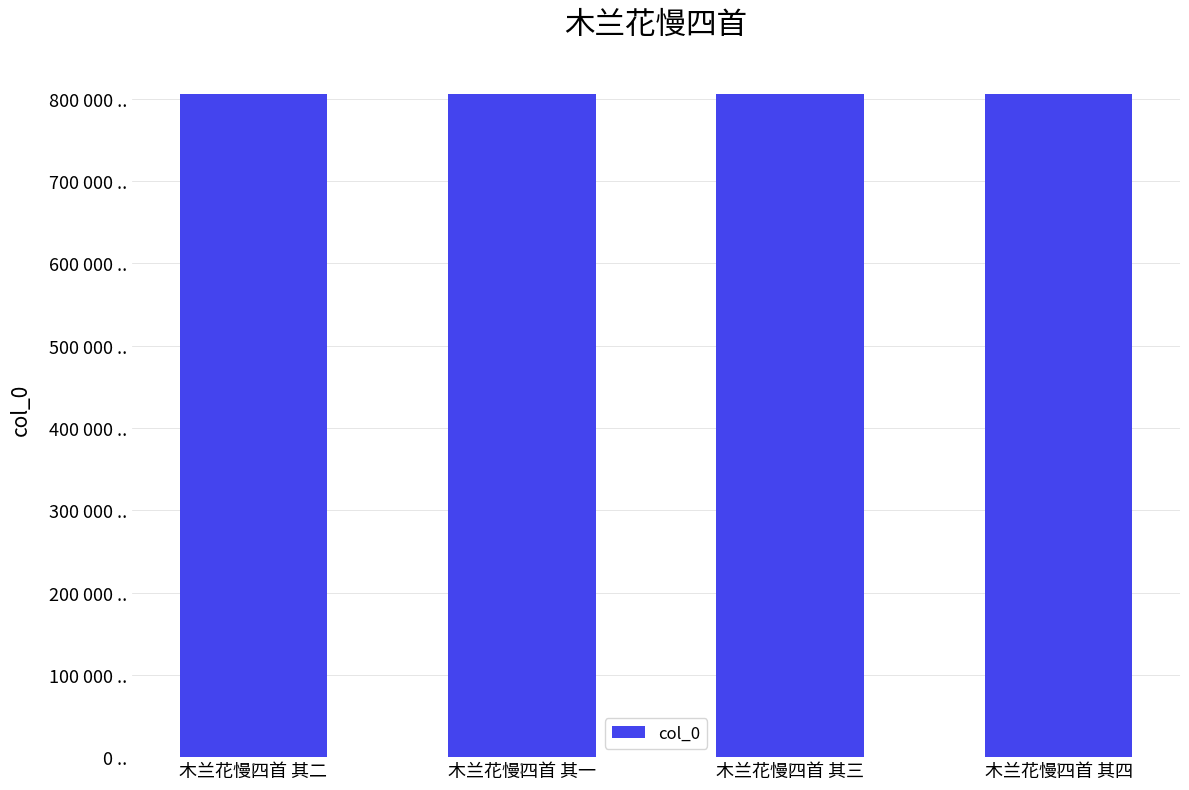

The chart shows a value of 1048575 at 木兰花慢四首 其四. True or false?

False